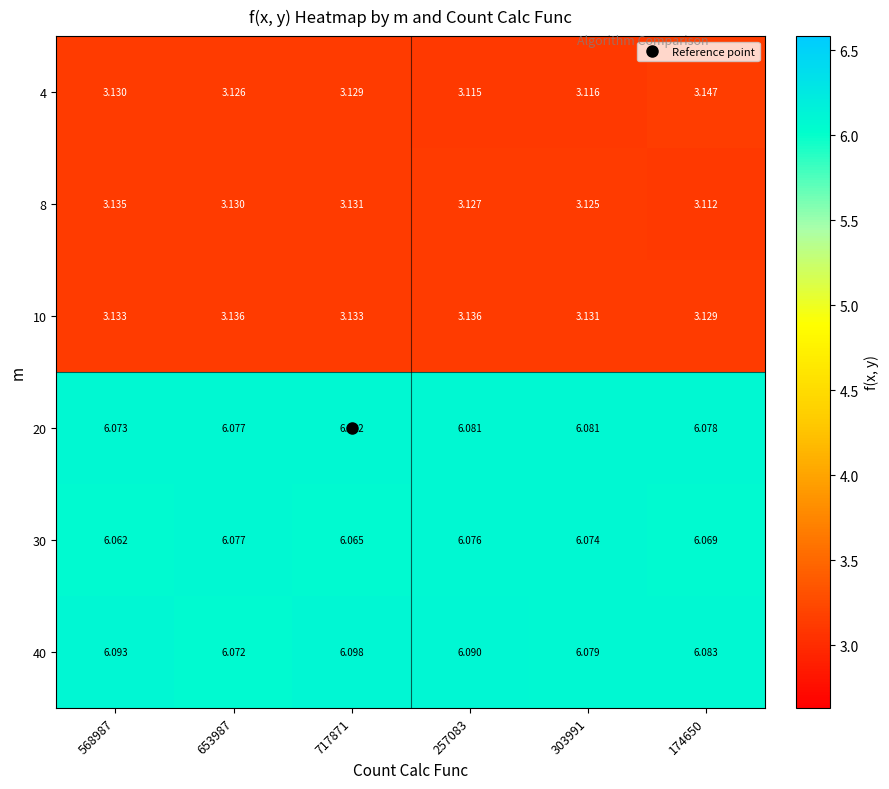

At which category does the chart reach its peak across all series?

717871